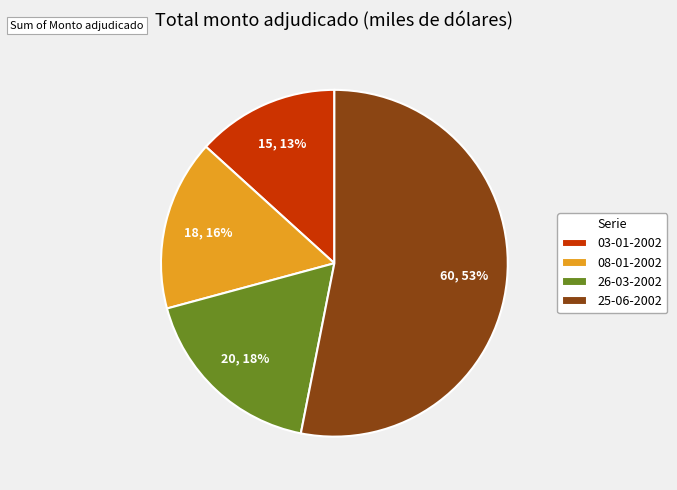

Is it true that 08-01-2002 is 16% of the pie?

True